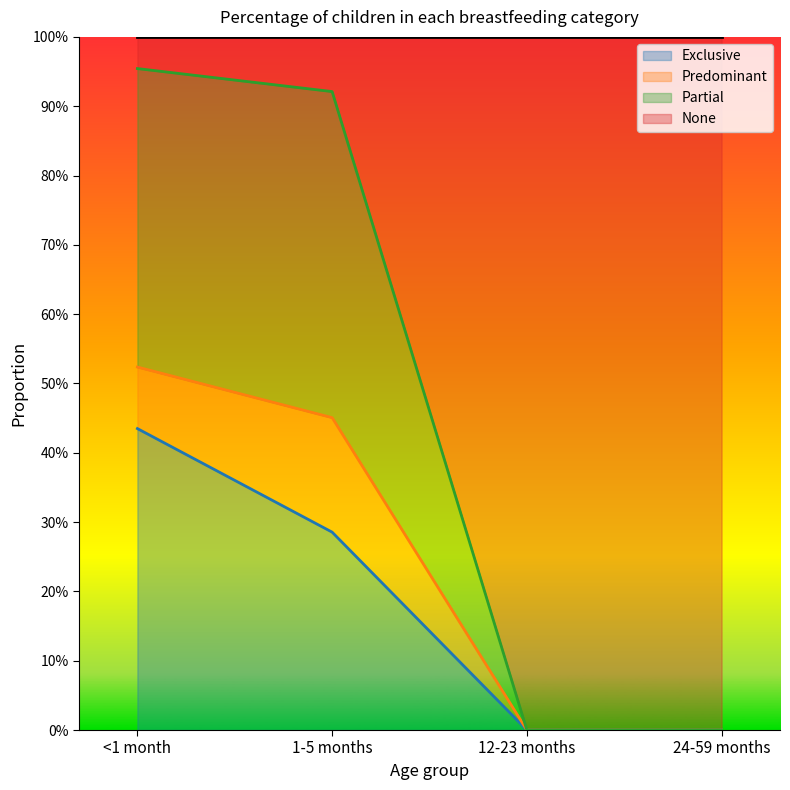

What are all the series names shown in the legend?

Exclusive, Predominant, Partial, None